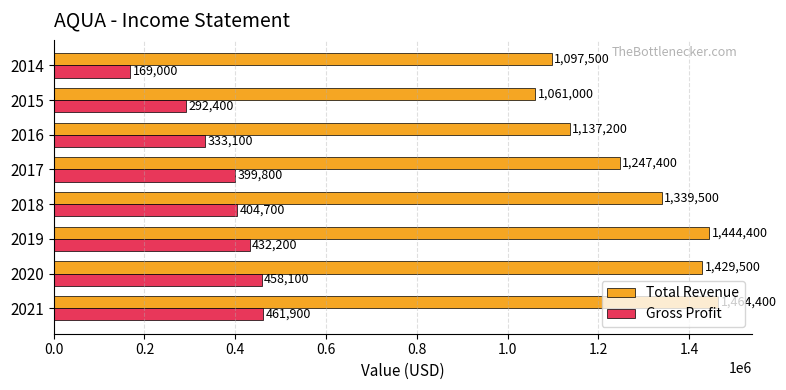

What is the highest value of the Gross Profit series?

461900